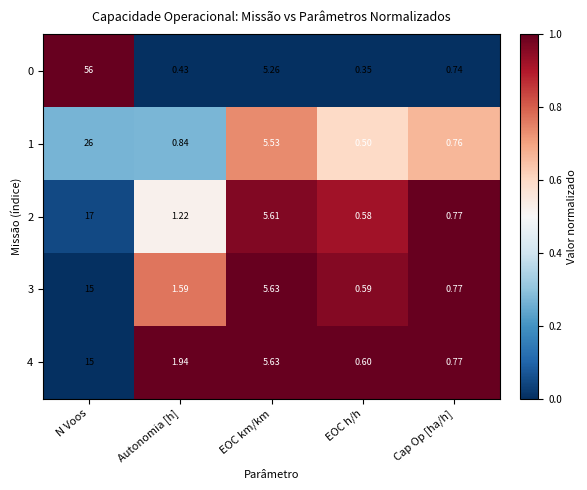

Is the value of 2 at EOC km/km greater than the value of 3 at EOC h/h?

Yes